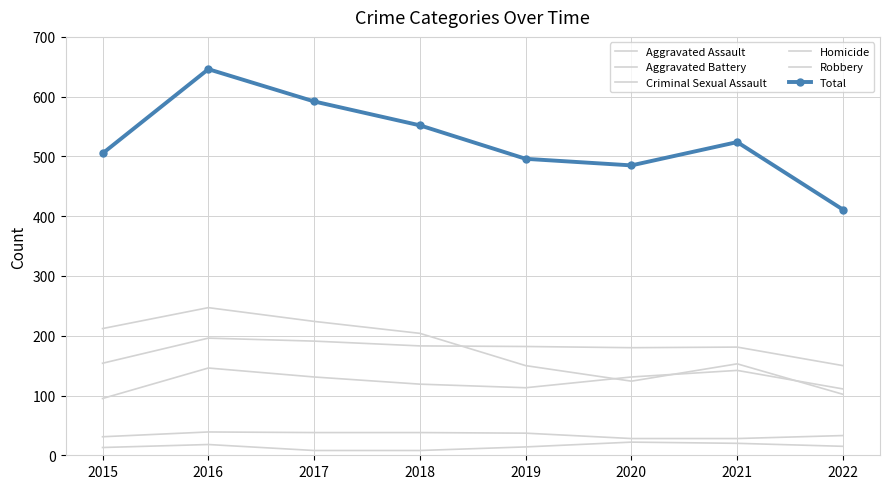

True or false: Aggravated Battery and Aggravated Assault cross at least once.

False